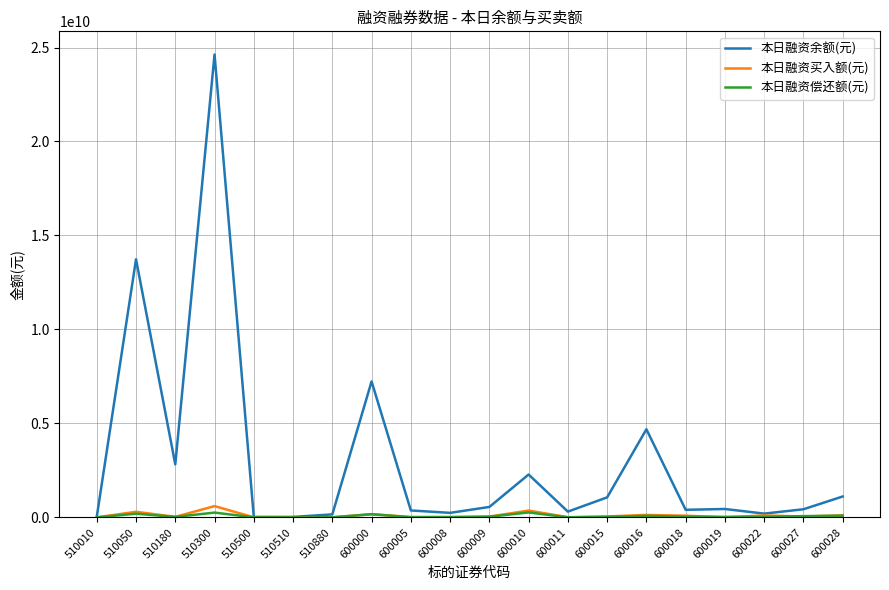

At how many categories does at least one series exceed 7638467737?

2